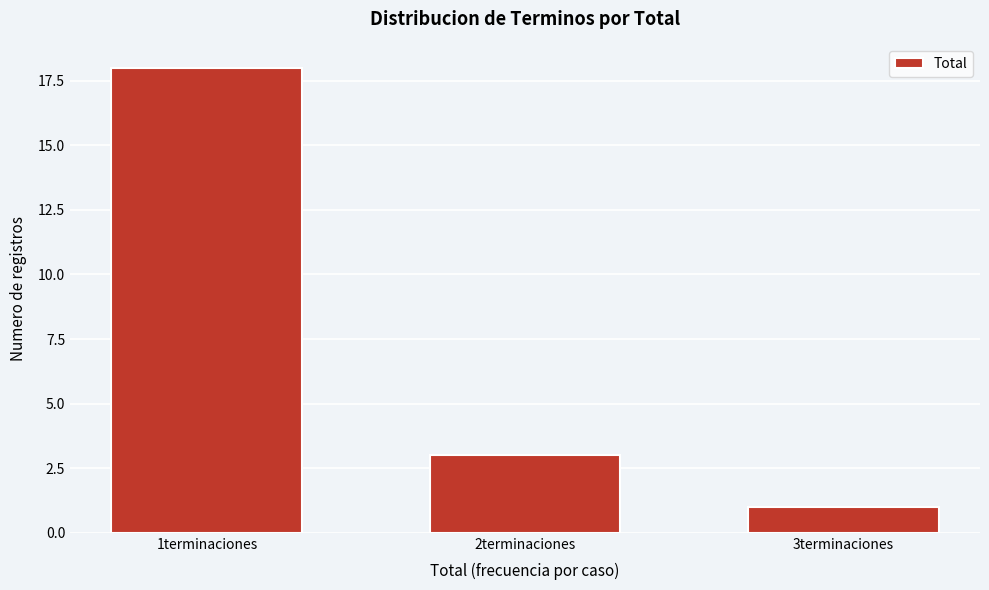

Reading left to right, extract all data points from this chart.

1terminaciones=18	2terminaciones=3	3terminaciones=1